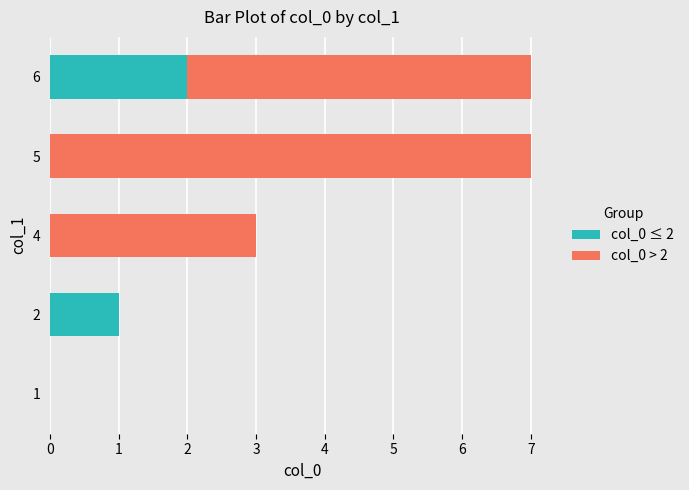

The value of col_0 ≤ 2 at 1 is 0. True or false?

True